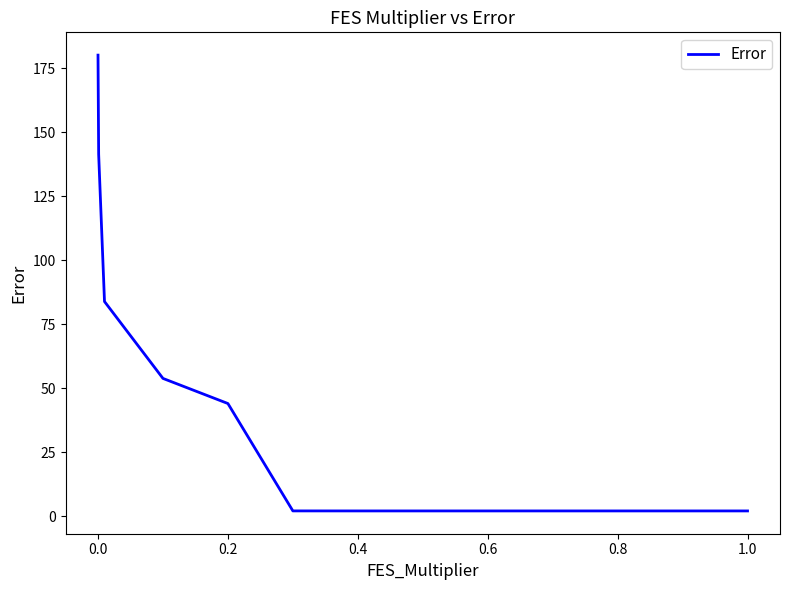

What is the greatest value displayed?

180.1